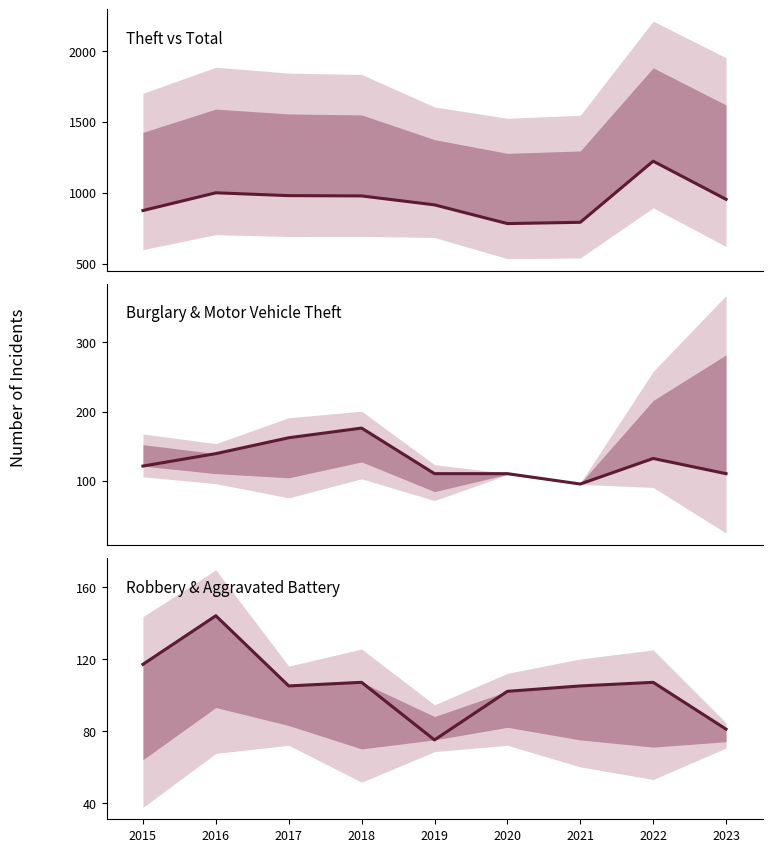

What is the spread (max minus min) of values at 2022?

1115